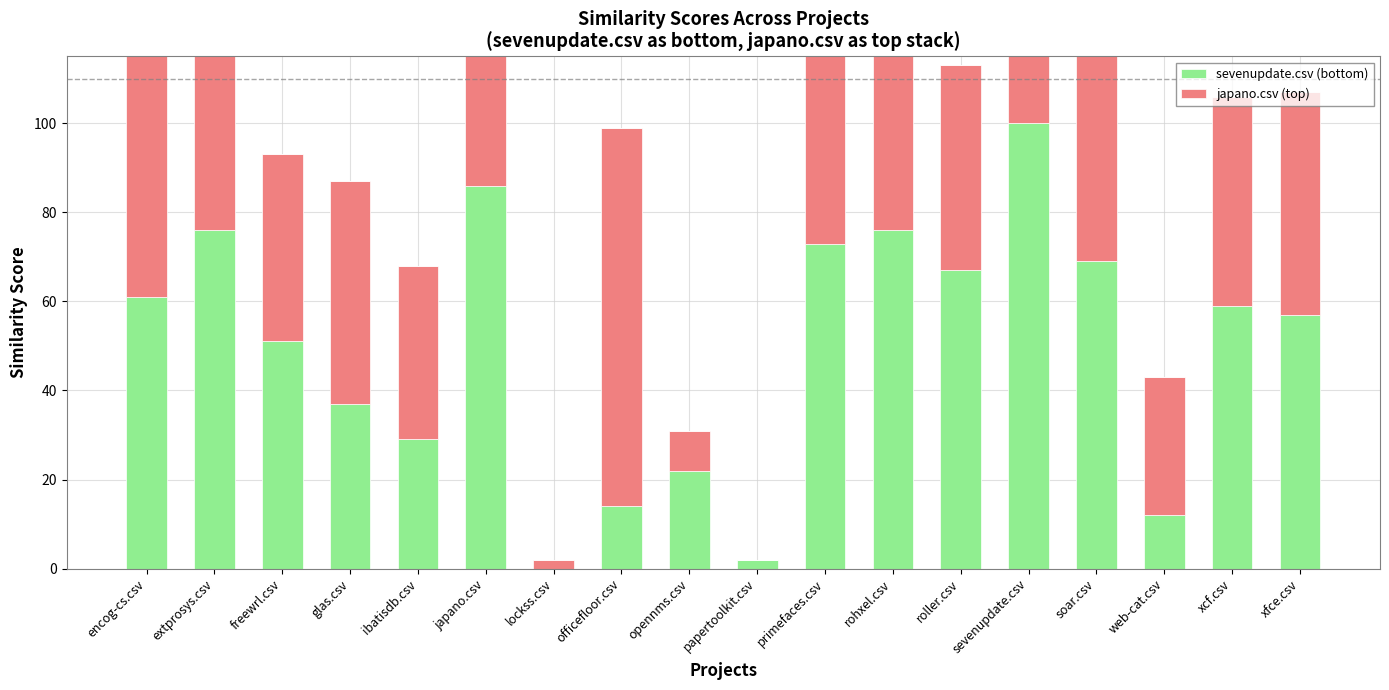

What is the highest value of the sevenupdate.csv series?

100.0